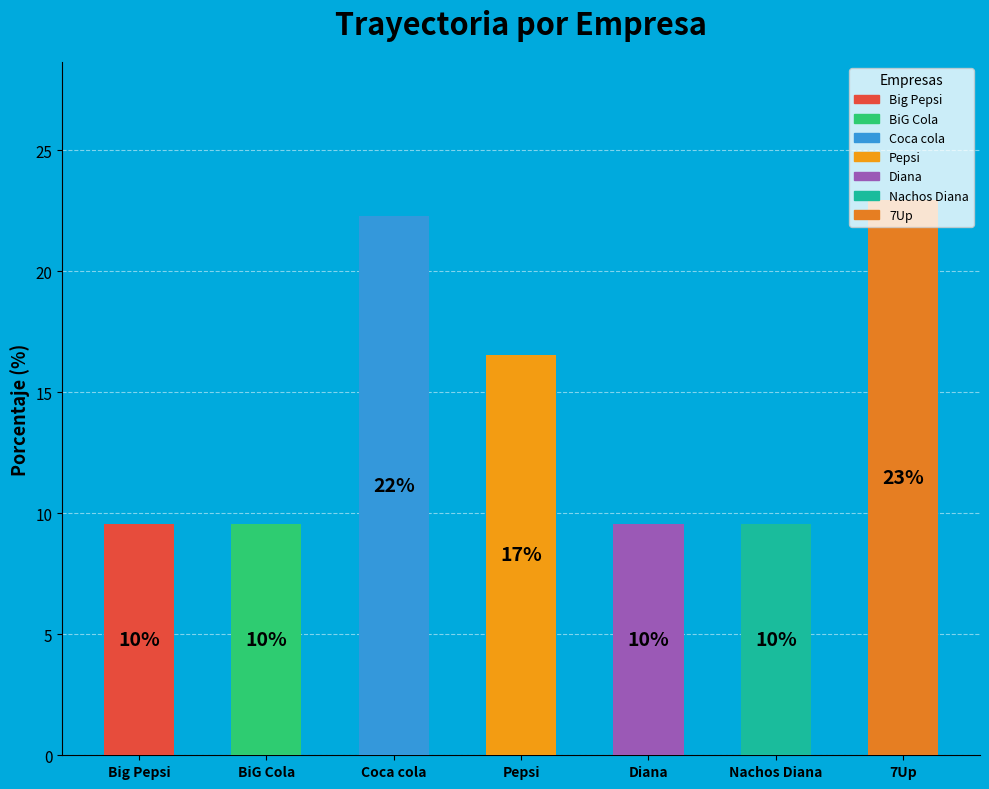

Does Nachos Diana account for over 50% of the chart?

No